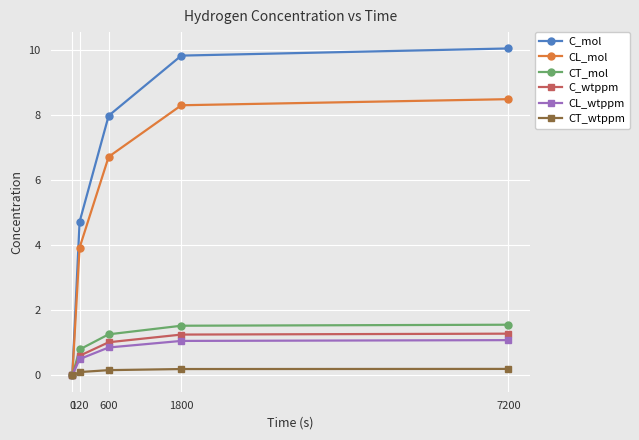

At how many categories does at least one series exceed 6?

3